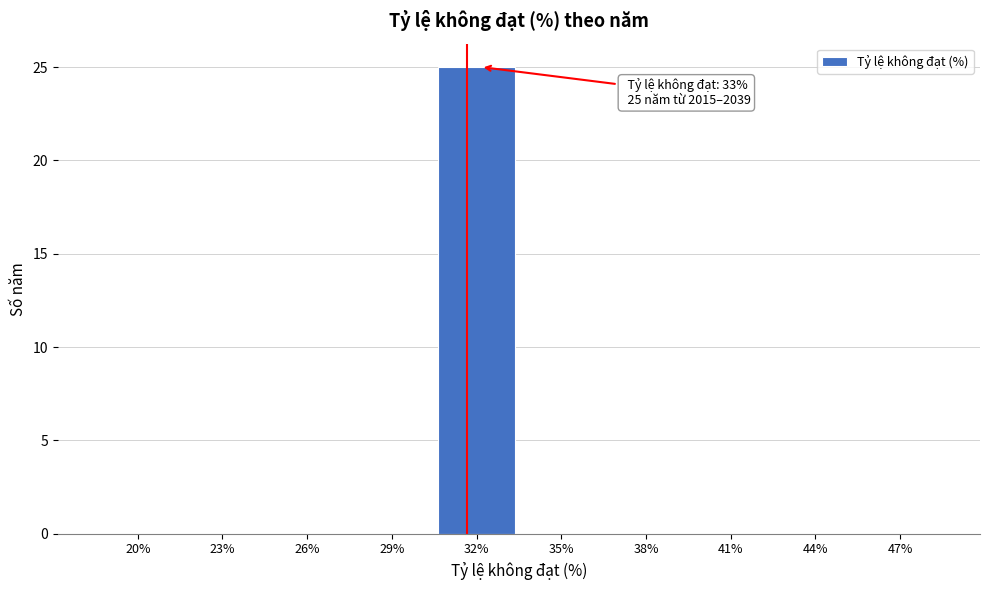

Reading left to right, what are all the values shown in this chart?

20%=0	23%=0	26%=0	29%=0	32%=25	35%=0	38%=0	41%=0	44%=0	47%=0